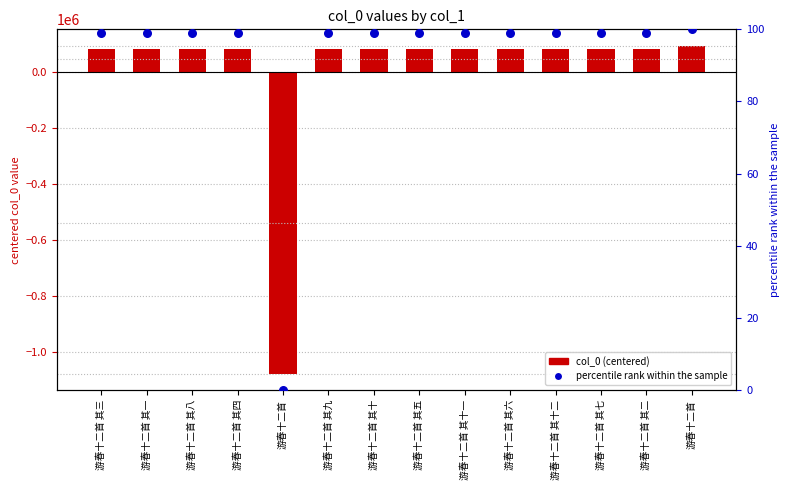

Is the value of percentile rank within the sample at 游春十二首 其一 greater than the value of col_0 (centered) at 游春十二首 其四?

No